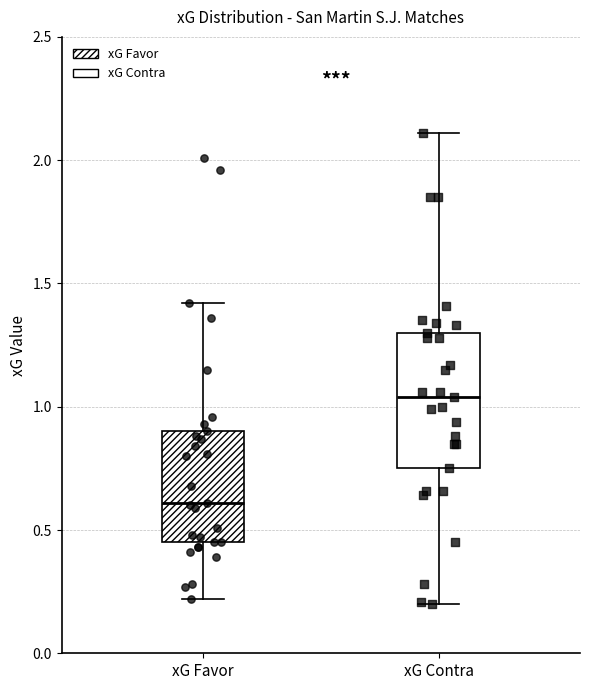

Reading left to right, read every box against the y-axis: the position of its median line, the range the box covers, and the ends of its whiskers. The values are not printed on the chart, so give them approximately, as read against the axis.

xG Favor: median 0.60, box 0.45 to 0.90, whiskers 0.20 to 1.40
xG Contra: median 1.05, box 0.75 to 1.30, whiskers 0.20 to 2.10